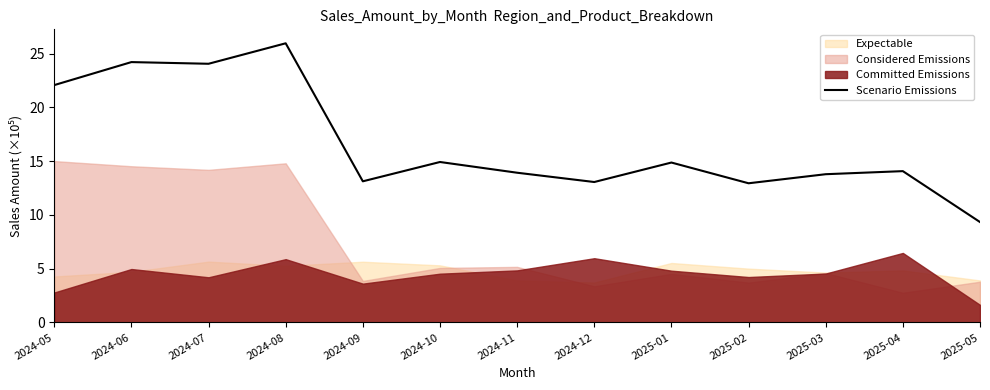

At which category does the data reach its first local peak?

2024-06